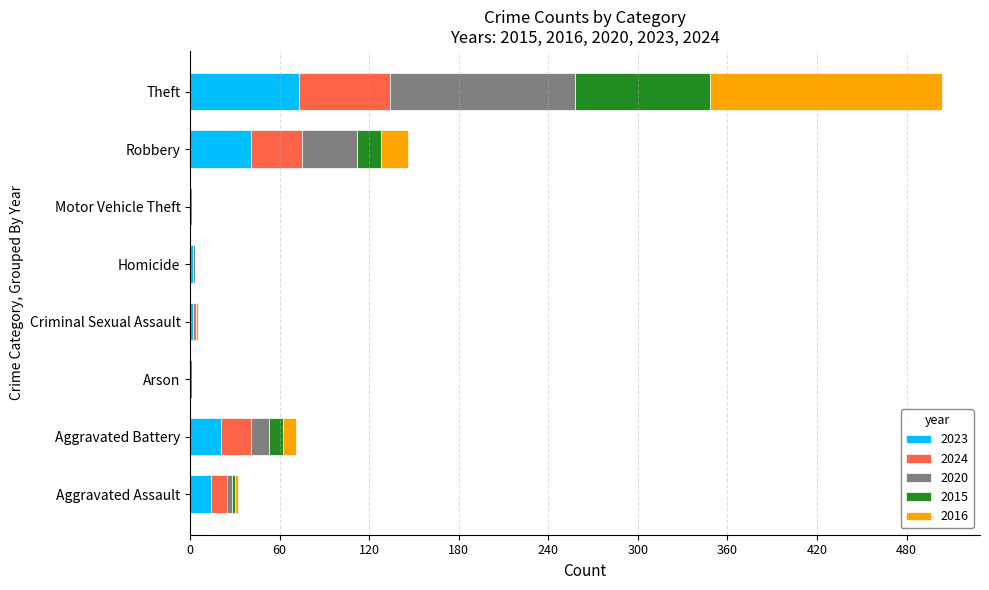

Which category has the highest value in the 2023 series?

Theft